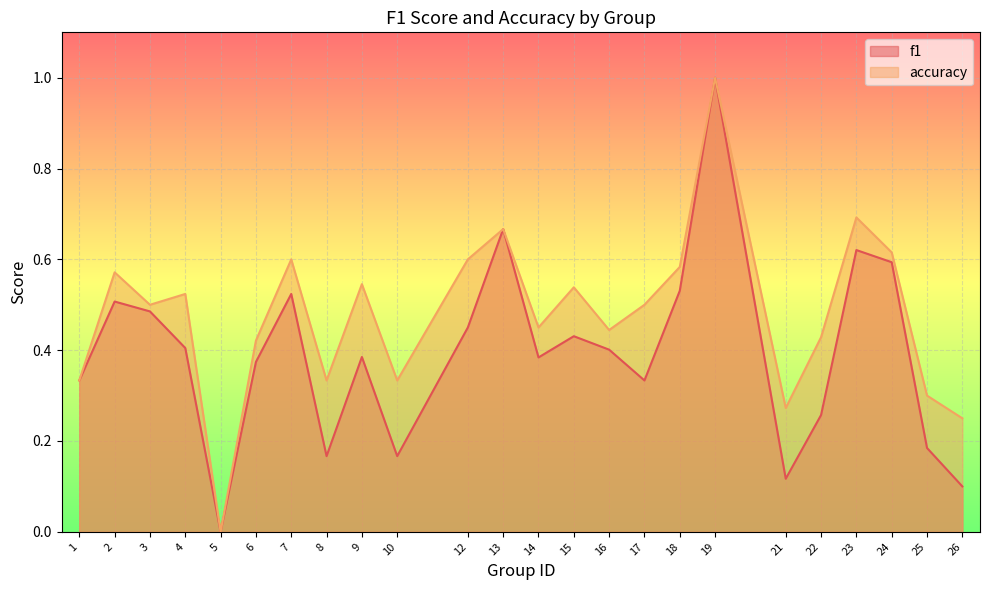

List the series in order of their peak value, highest first.

f1, accuracy